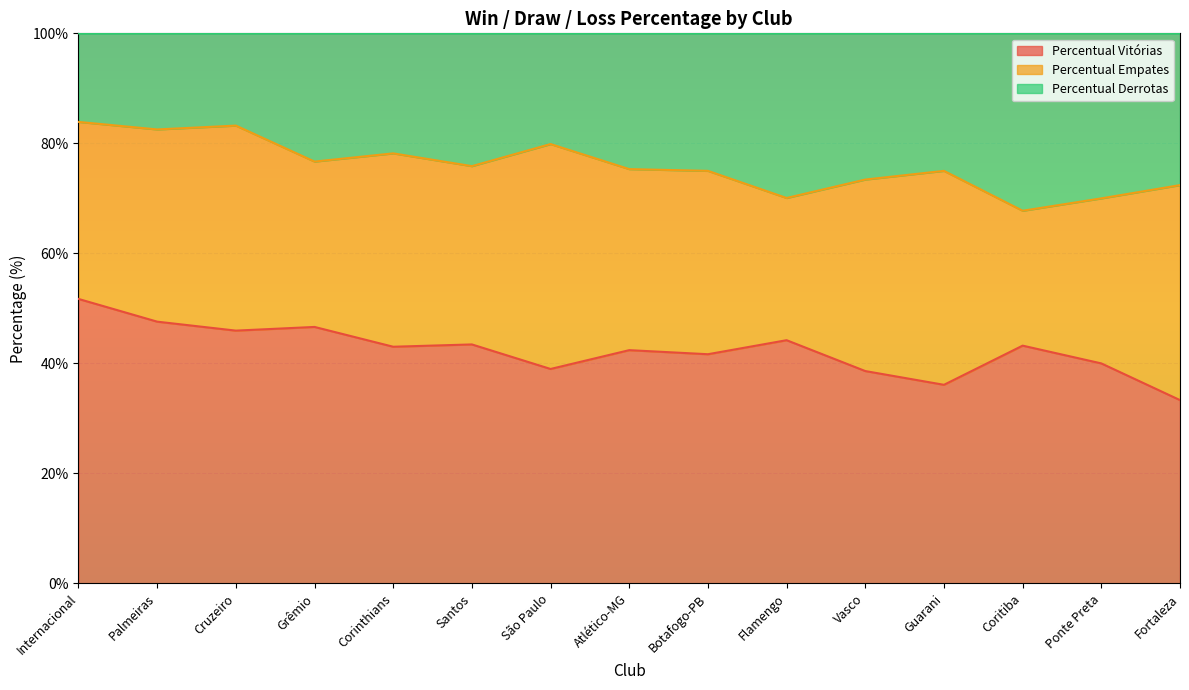

The Percentual Vitórias series shows 44.2 at Flamengo. True or false?

True